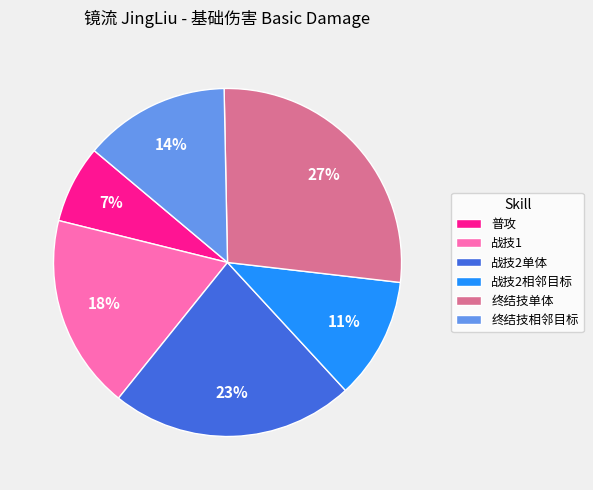

To the nearest percent, what is the difference between the 普攻 and 战技2相邻目标 slice percentages?

4%